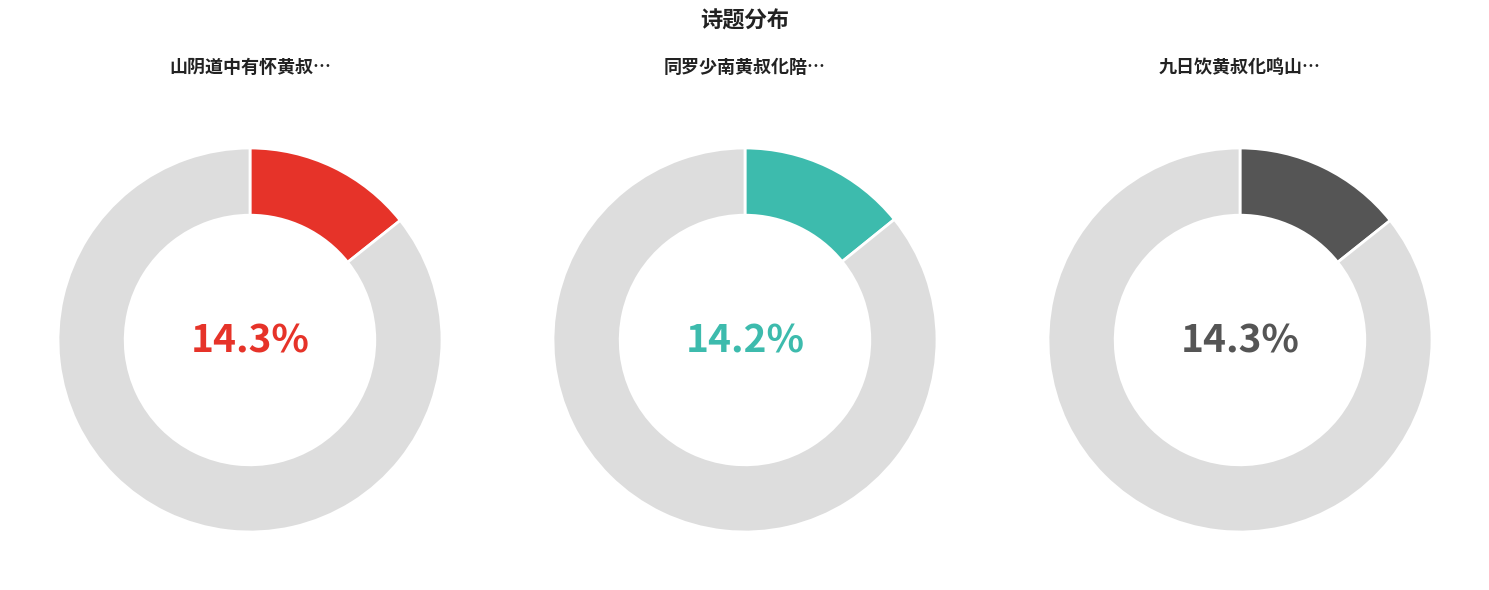

True or false: 山阴道中有怀黄叔化年丈 accounts for 1% of the total.

False